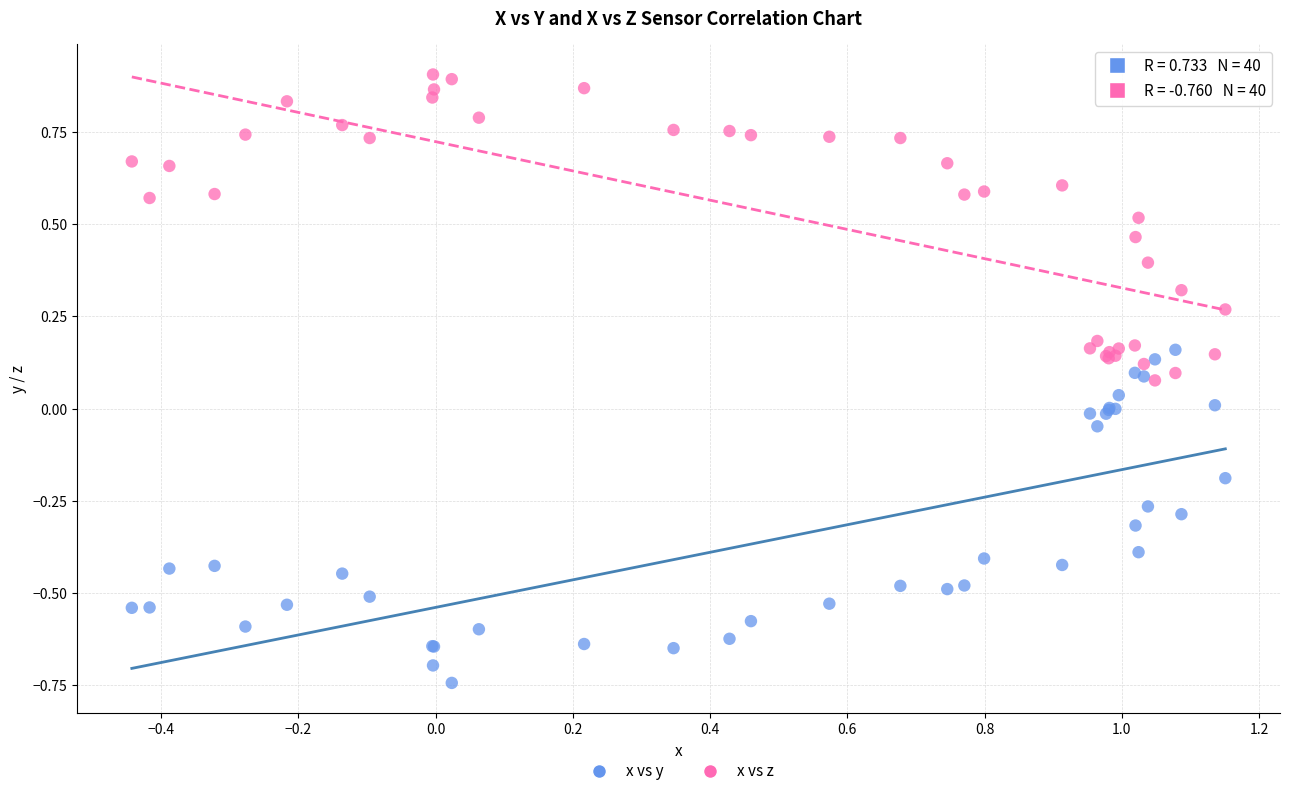

What are all the series names shown in the legend?

x vs y, x vs z